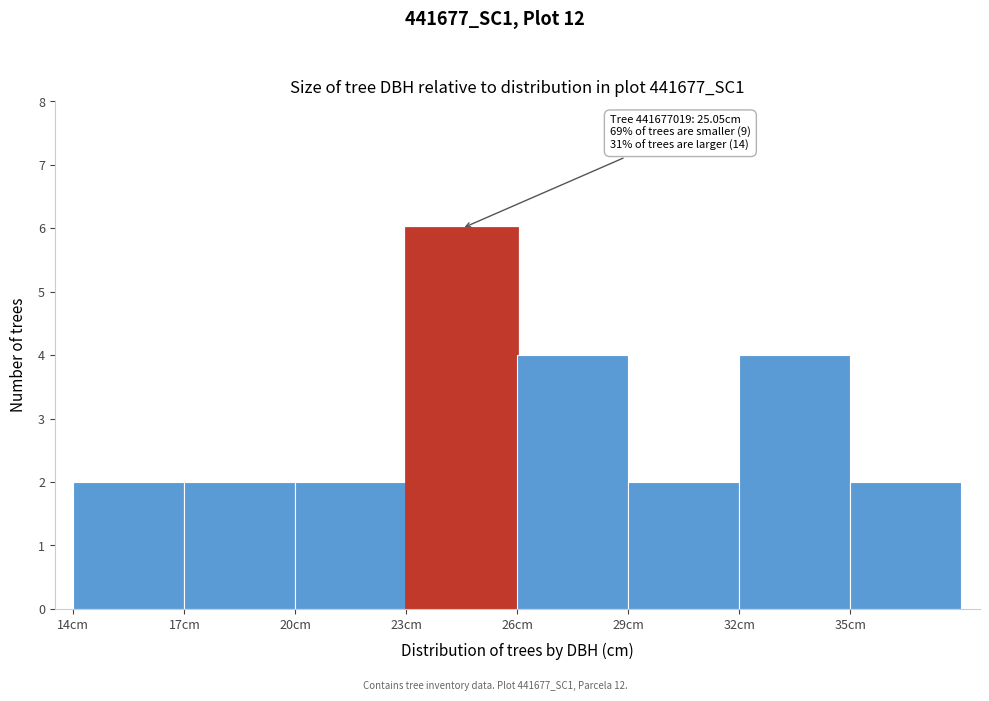

Over which range of the x-axis is the bar tallest?

23 to 26